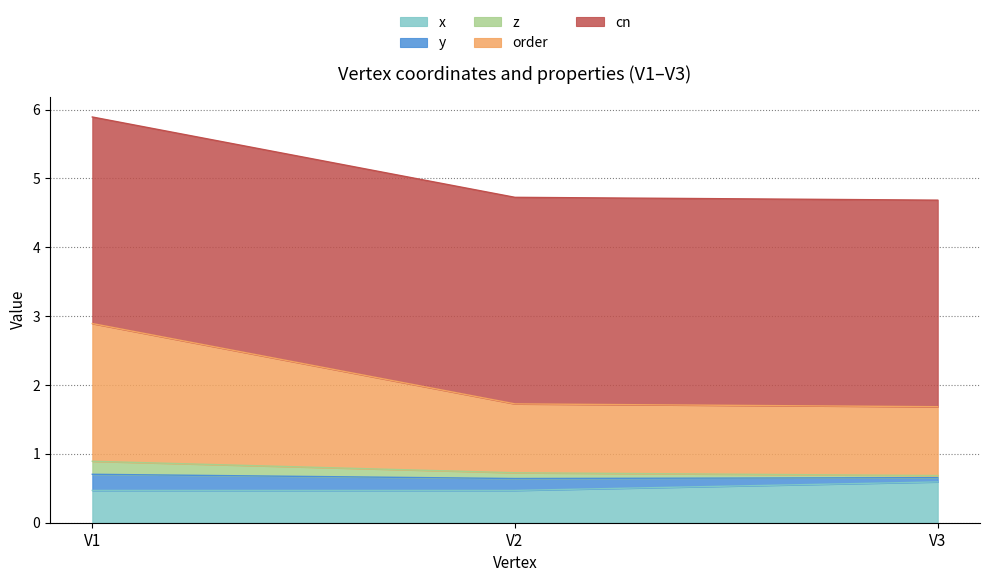

What is the sum of all x values?

1.5